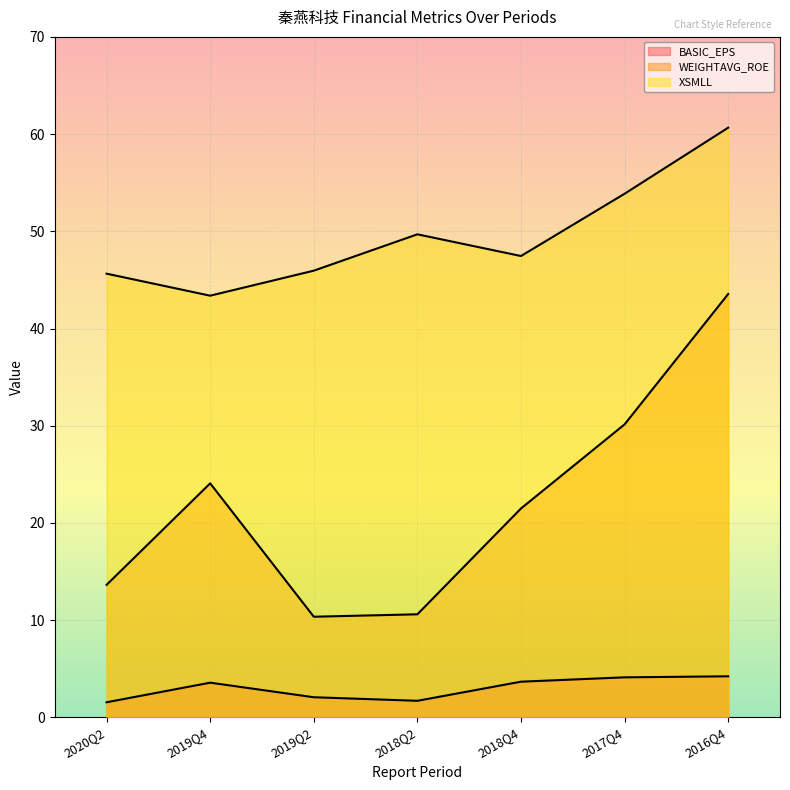

How many data points in XSMLL are less than 47?

3